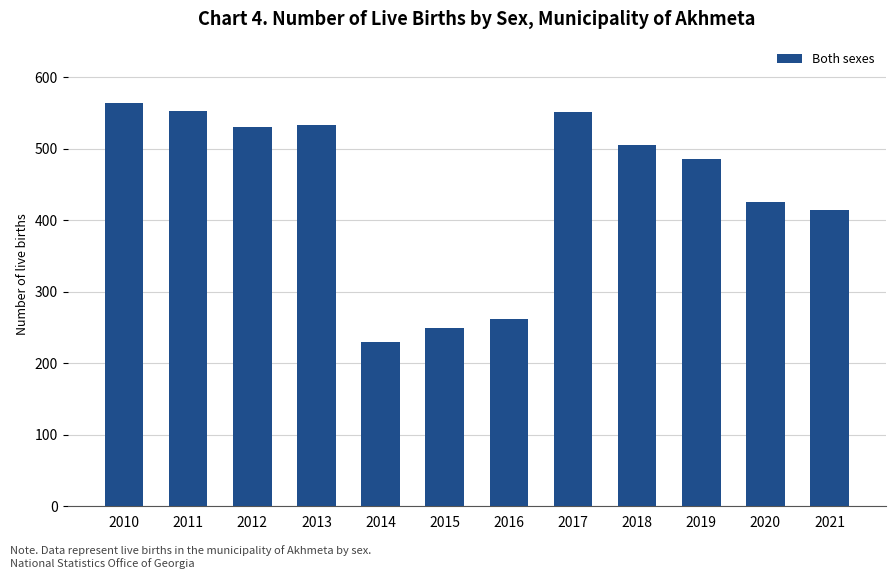

What is the maximum value shown in the chart?

564